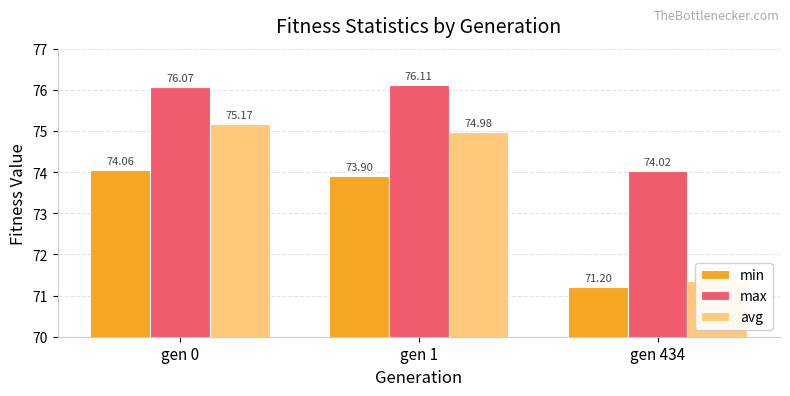

At which label is min closest to 72?

gen 434